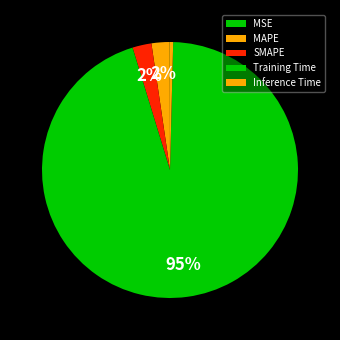

To the nearest percent, what is the combined percentage of MSE and SMAPE?

2%